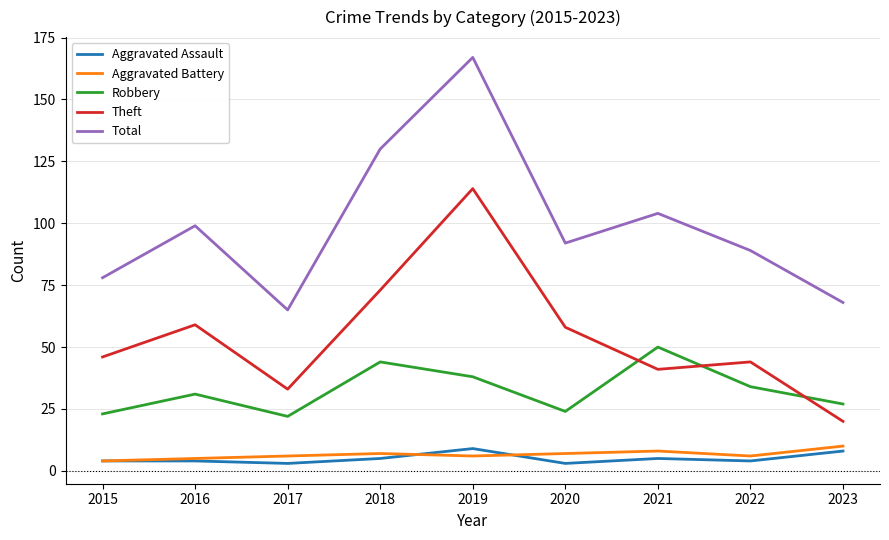

True or false: Aggravated Assault has a value of 5 at 2021.

True